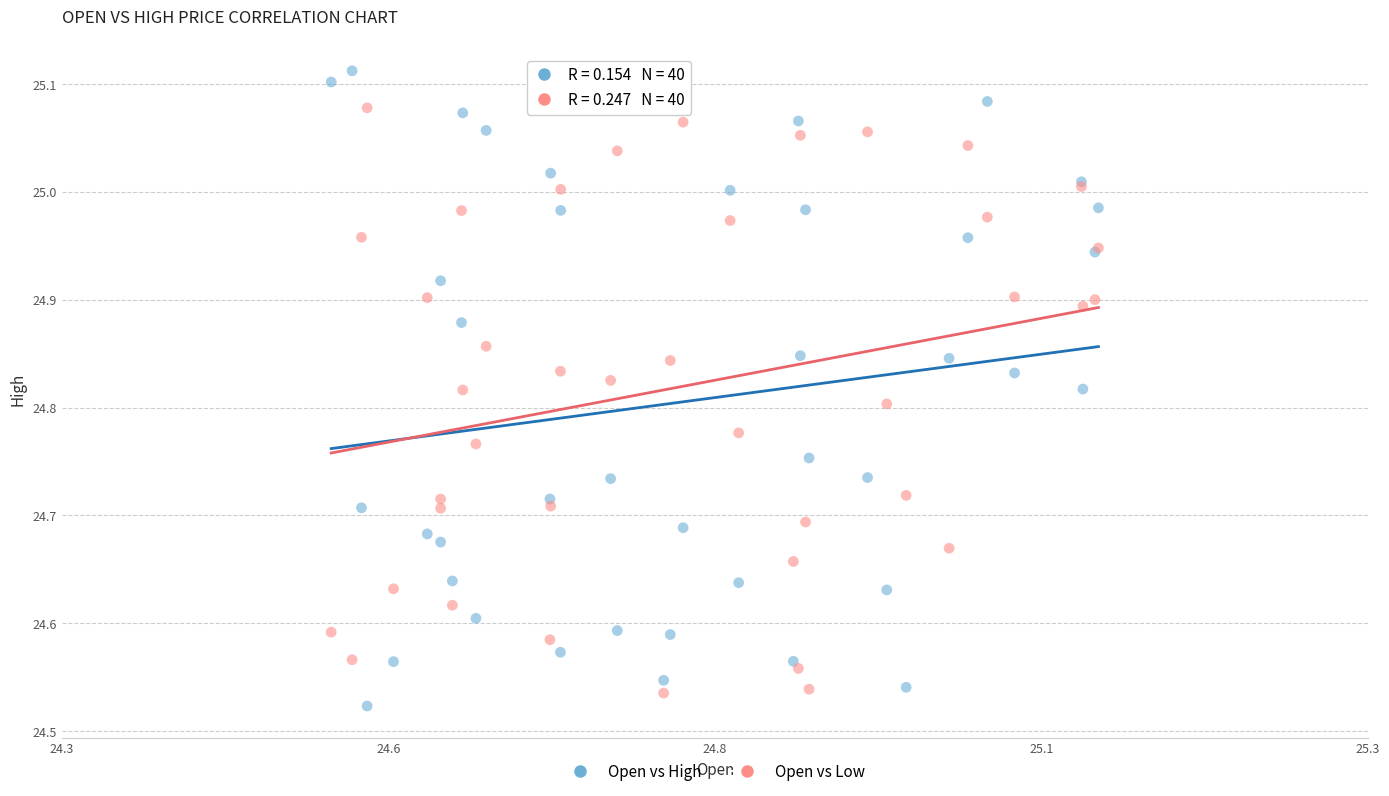

Which series has the widest spread of Y values?

Open vs High